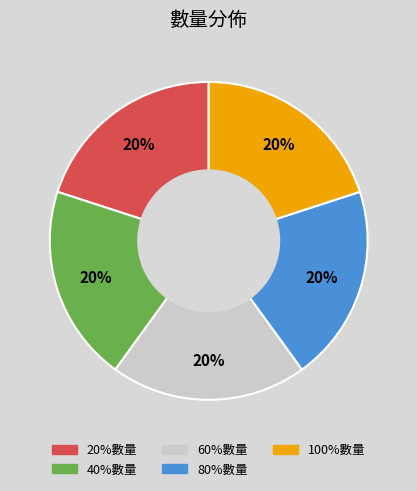

True or false: 80%數量 accounts for 9% of the total.

False